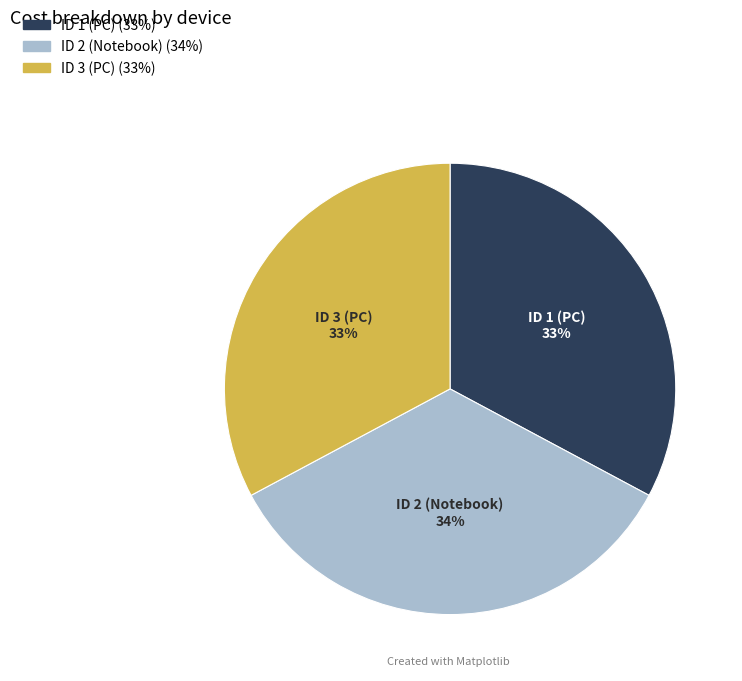

Does ID 3 (PC) represent more than half of the total?

No